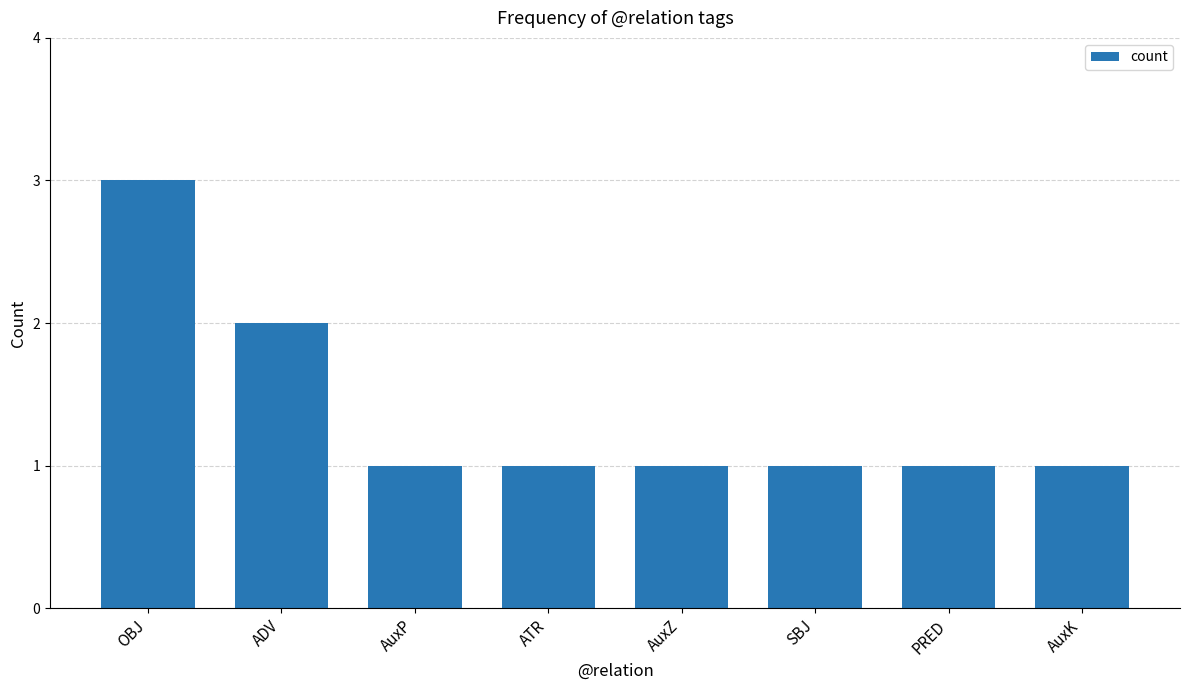

Reading left to right, transcribe all the data shown in this chart.

3	2	1	1	1	1	1	1